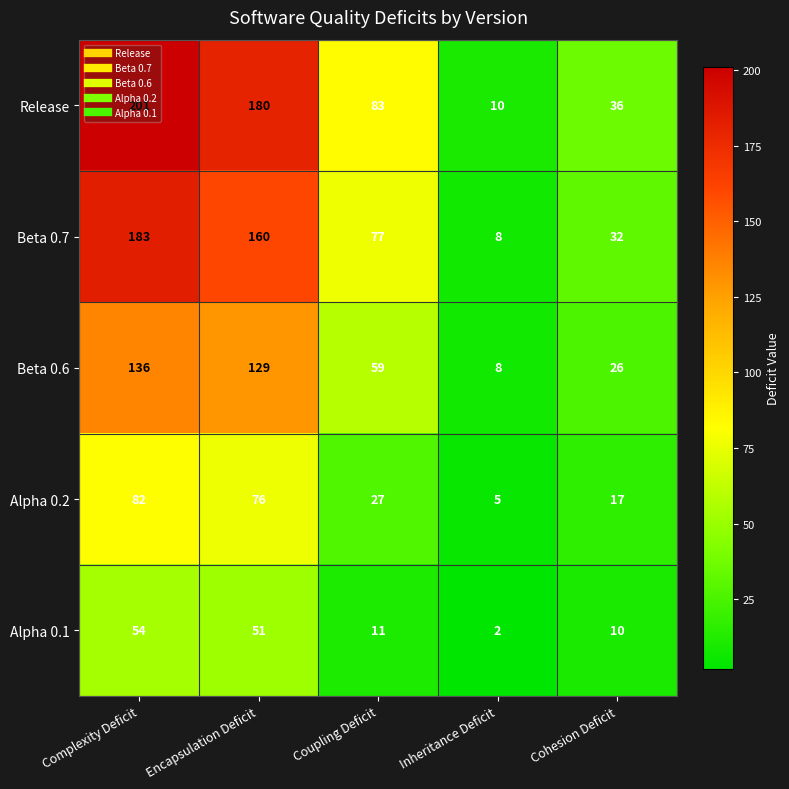

At which label is Beta 0.6 closest to 72?

Coupling Deficit